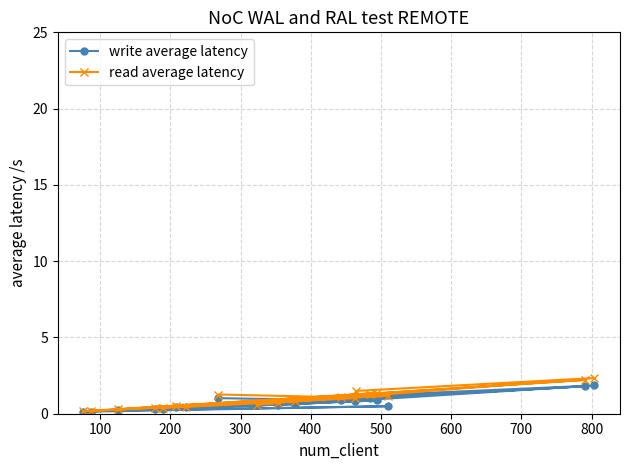

List the series in order of their peak value, lowest first.

write average latency, read average latency